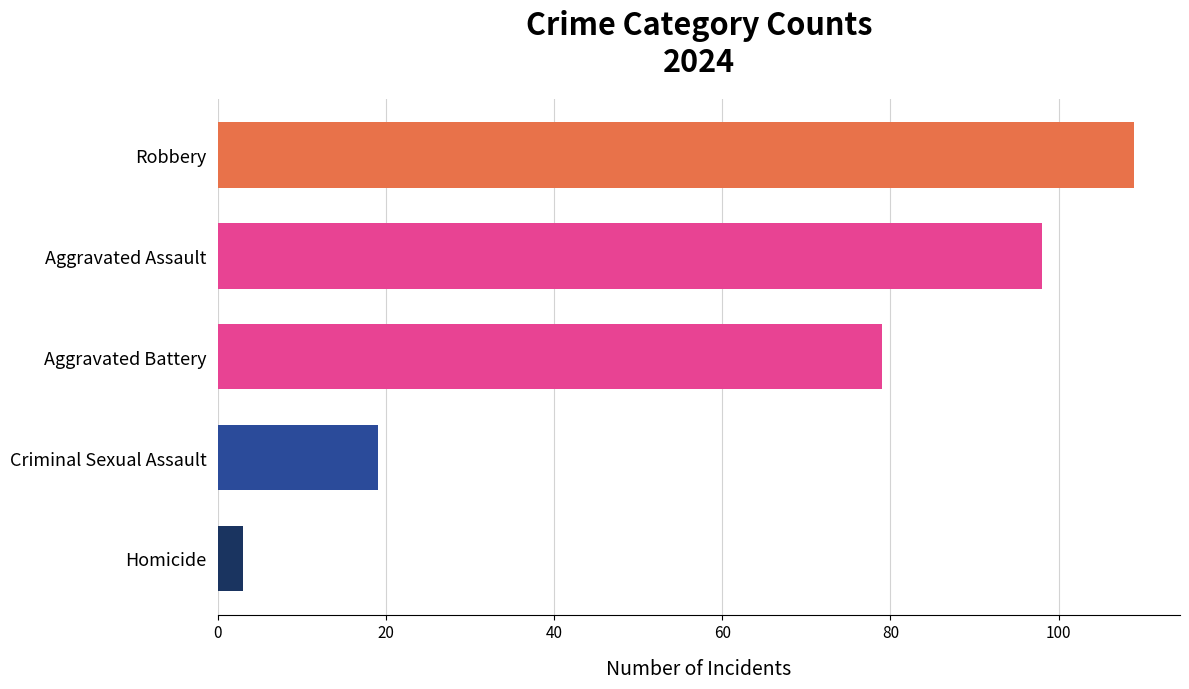

Which label corresponds to the smallest value in the chart?

Homicide